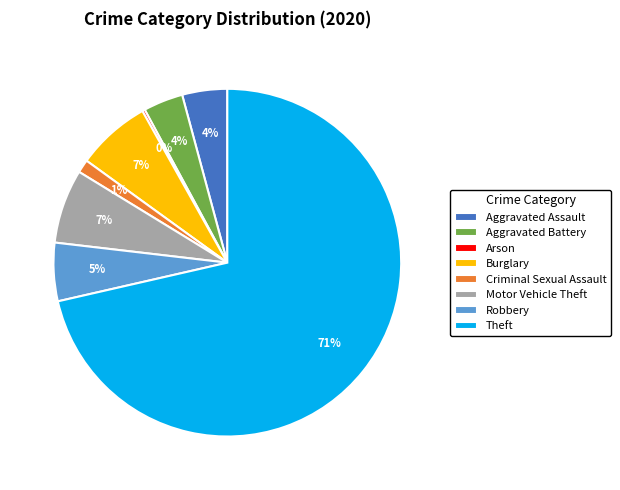

What is the majority slice?

Theft